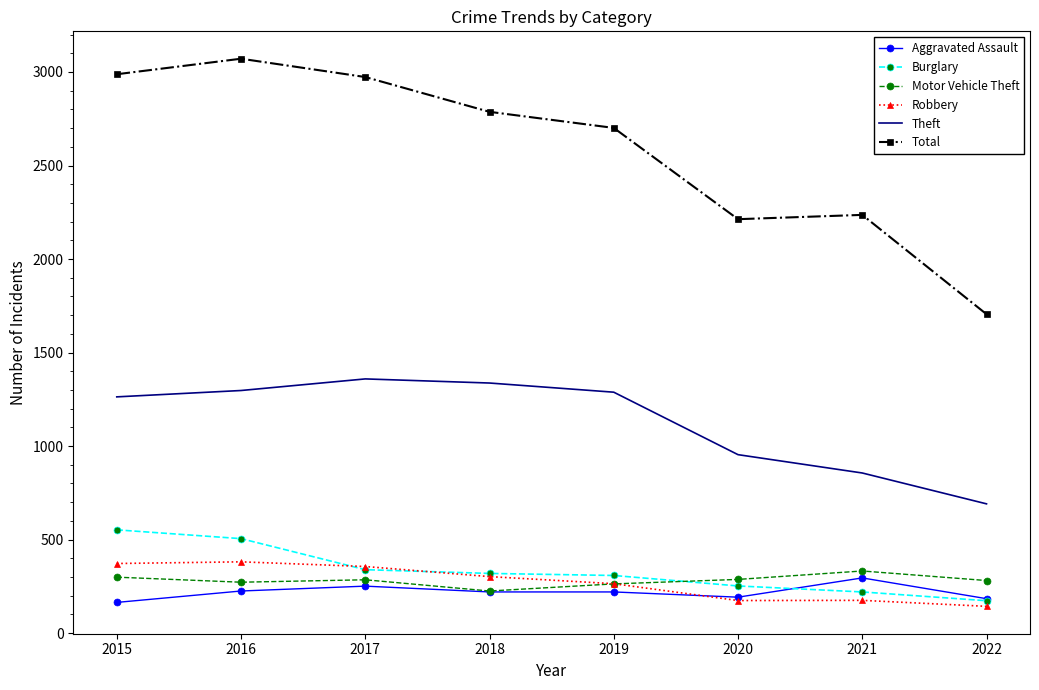

What is the total value across all series at 2020?

4072